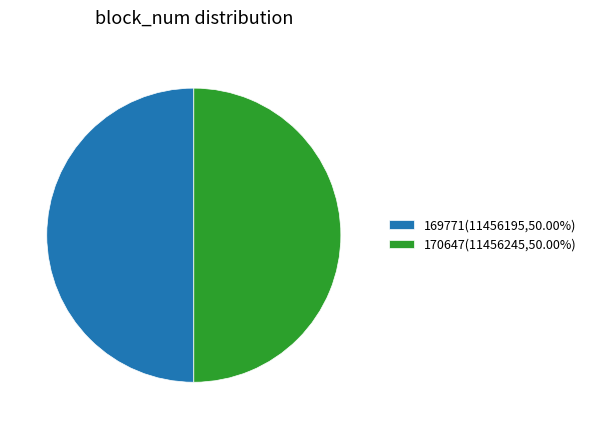

Count the number of slices in the pie.

2